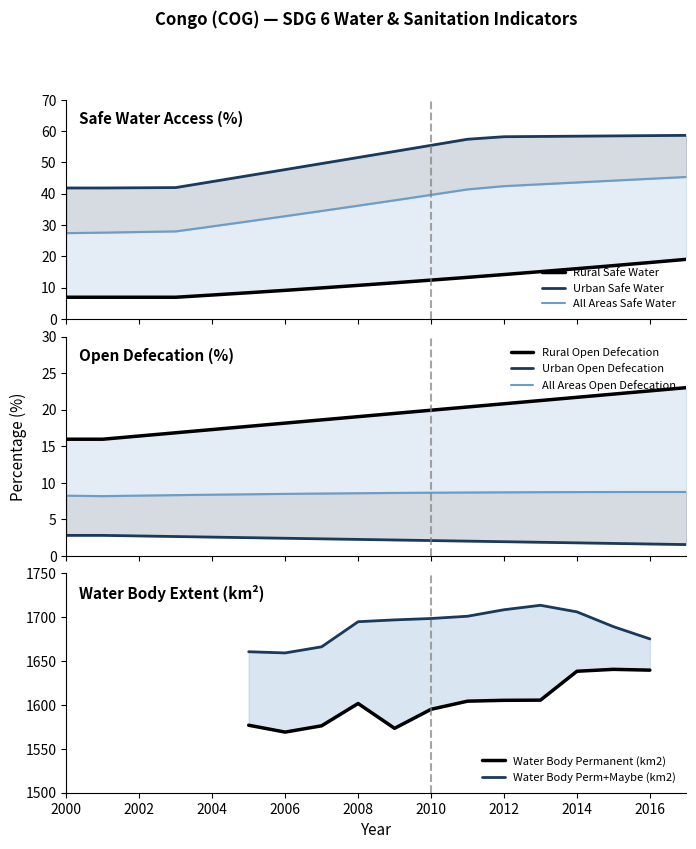

Does the chart have visible grid lines?

No